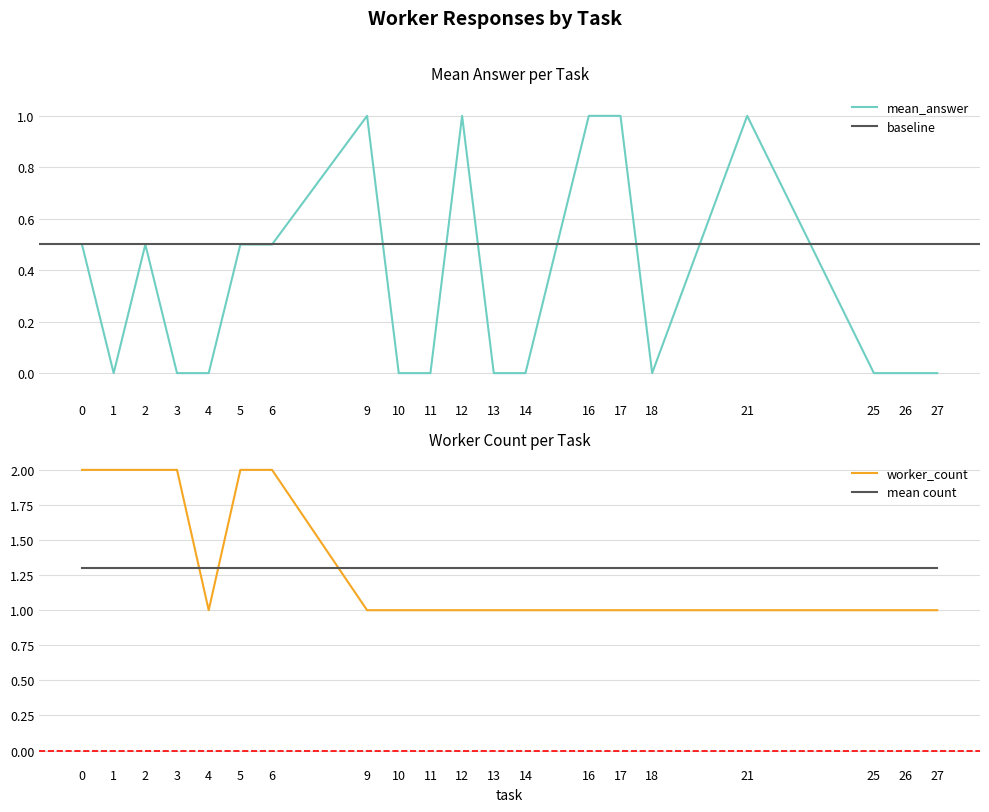

True or false: mean_answer has a value of 1.0 at 21.

True